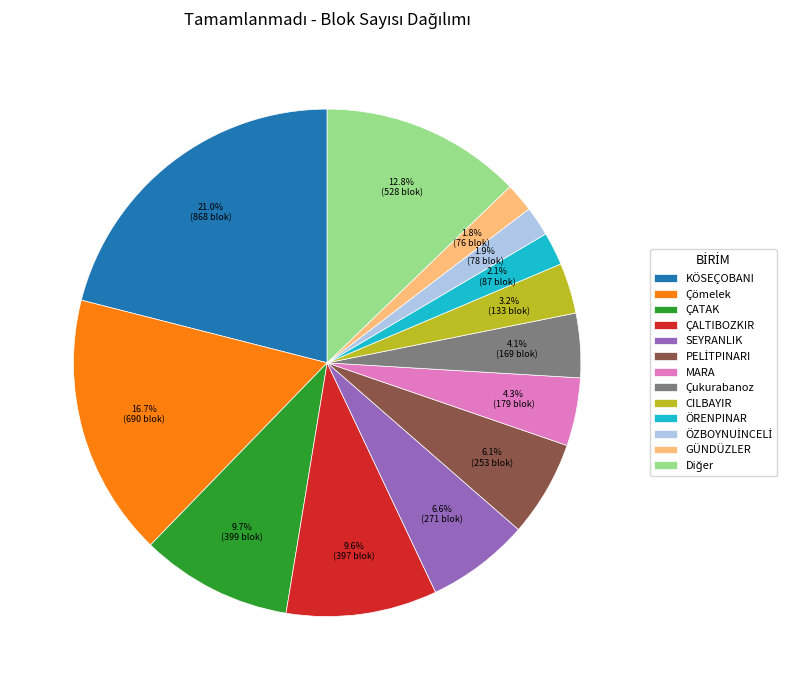

Between Çukurabanoz and ÖRENPINAR, which is larger?

Çukurabanoz